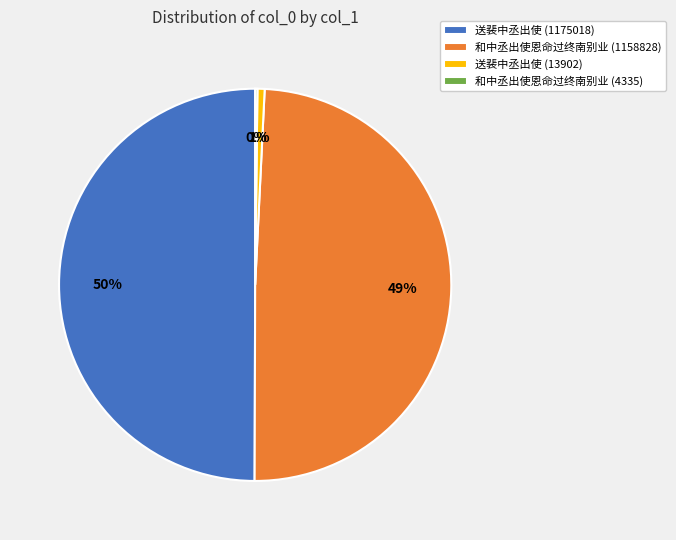

Does 送裴中丞出使 (13902) represent more than half of the total?

No